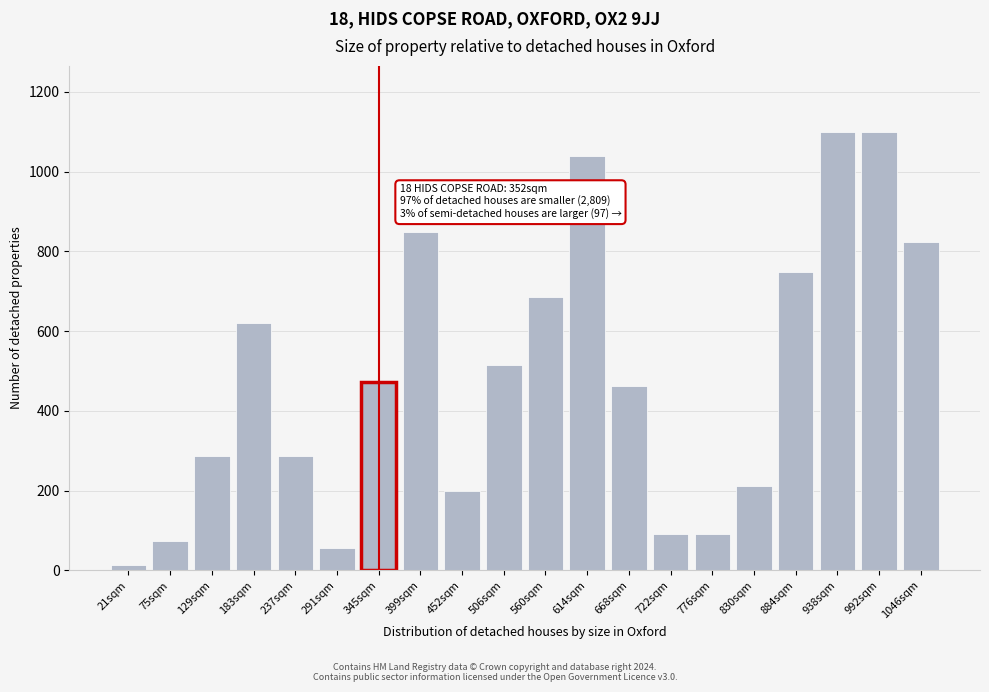

Reading right to left, what are all the values shown in this chart?

1046sqm=822.8	992sqm=1100.0	938sqm=1100.0	884sqm=749.2	830sqm=212.2	776sqm=90.9	722sqm=90.9	668sqm=463.4	614sqm=1039.4	560sqm=684.3	506sqm=515.4	452sqm=199.2	399sqm=848.8	345sqm=472.0	291sqm=56.3	237sqm=285.8	183sqm=619.3	129sqm=285.8	75sqm=73.6	21sqm=13.0